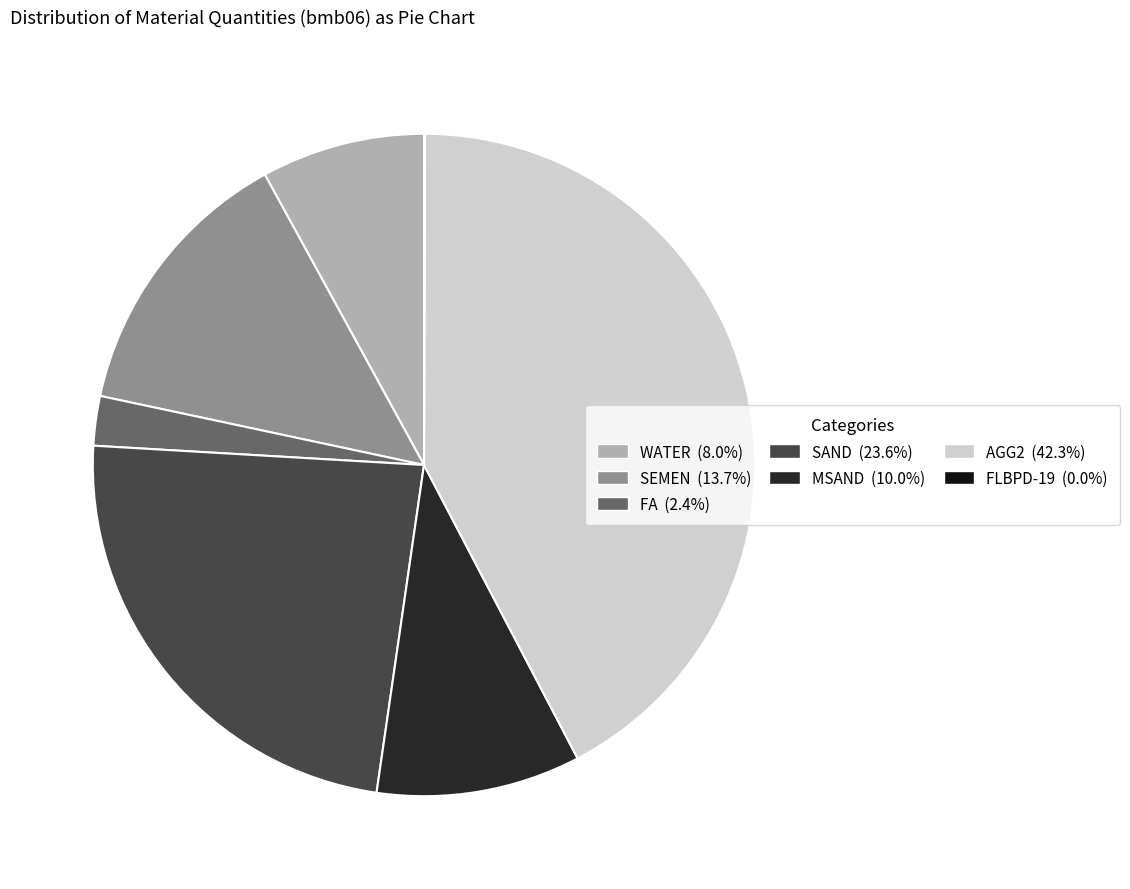

Which has a higher value, AGG2 or MSAND?

AGG2